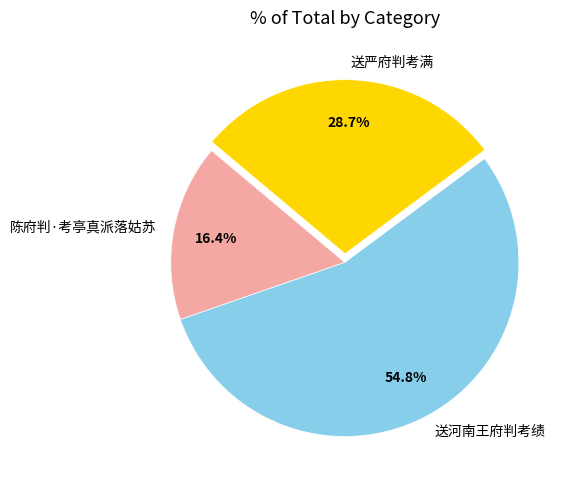

What percentage do 送河南王府判考绩 and 陈府判·考亭真派落姑苏 together represent?

71.3%